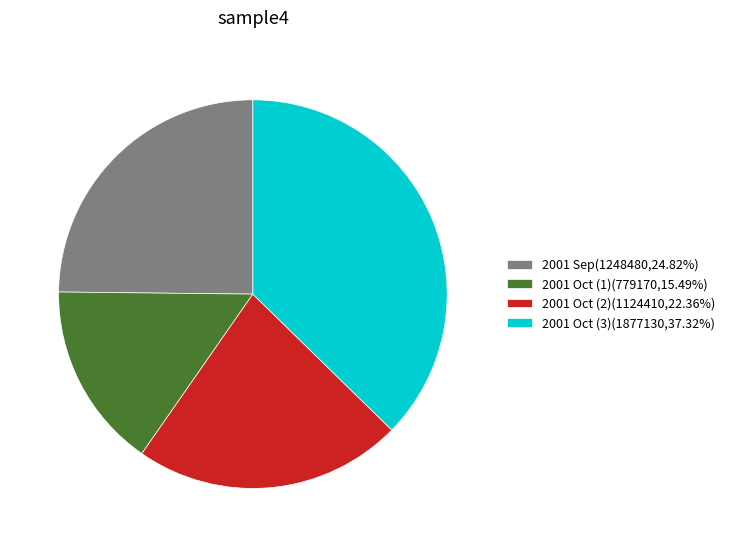

Count the number of slices in the pie.

4